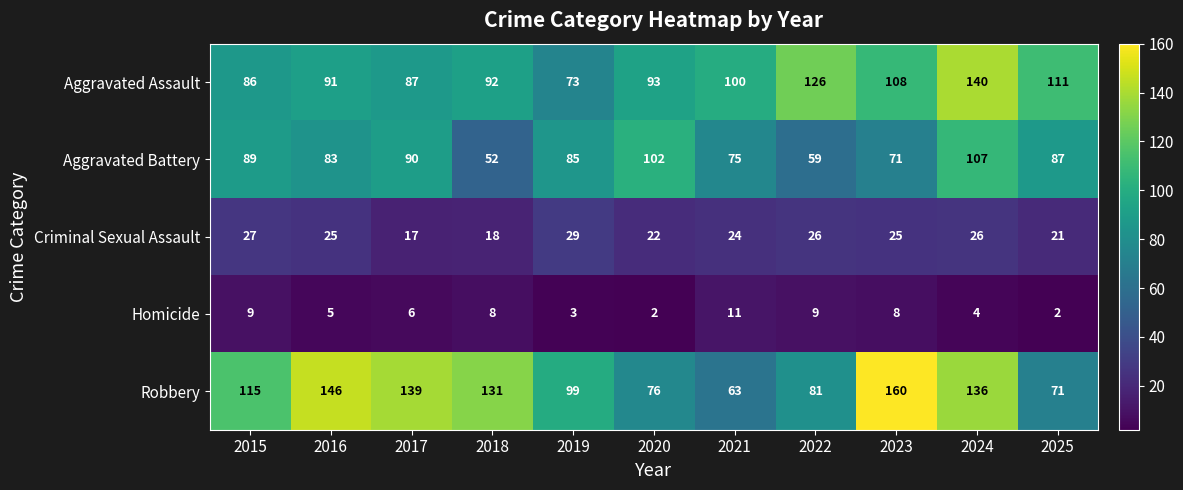

What is the spread (max minus min) of values at 2019?

96